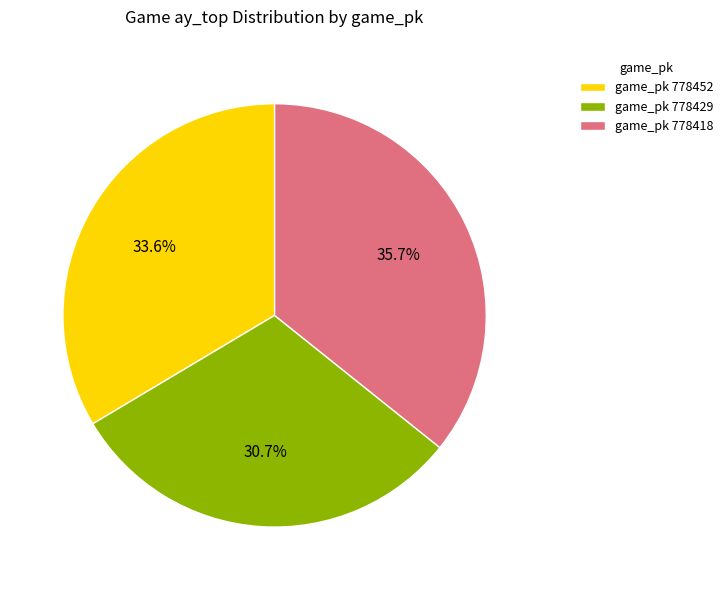

Which has a higher value, game_pk 778452 or game_pk 778418?

game_pk 778418